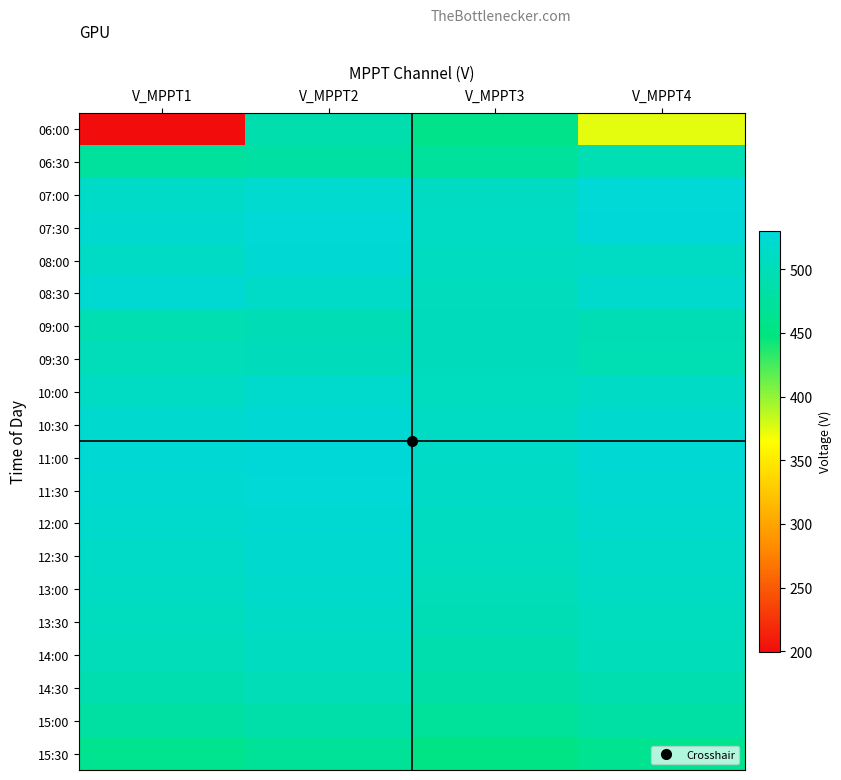

Which has a higher value, V_MPPT3 or V_MPPT1?

V_MPPT3